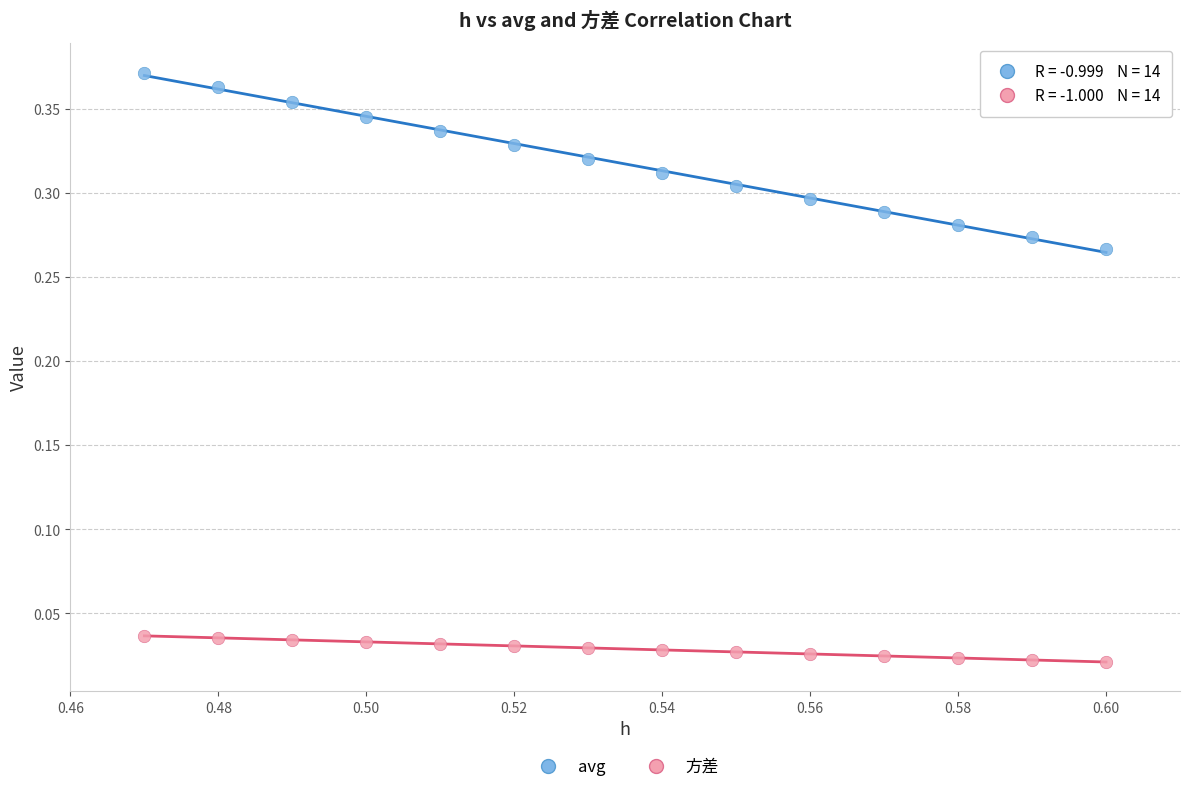

Which series has the largest Y range (max minus min)?

avg